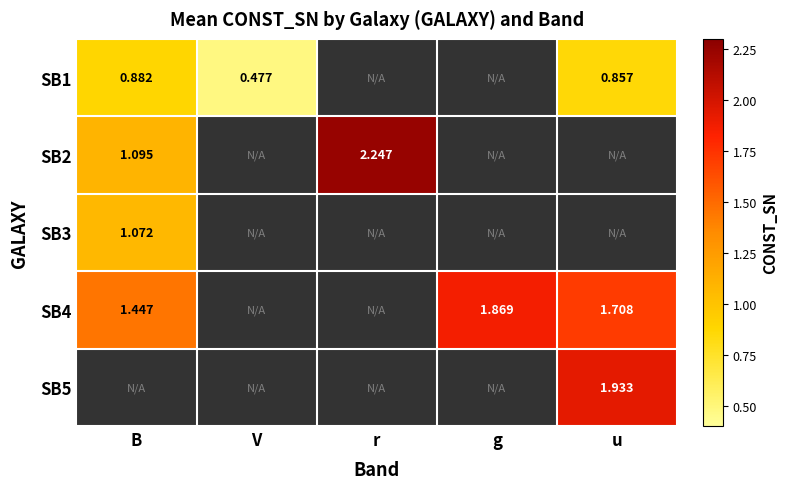

Count the number of data series in this chart.

5